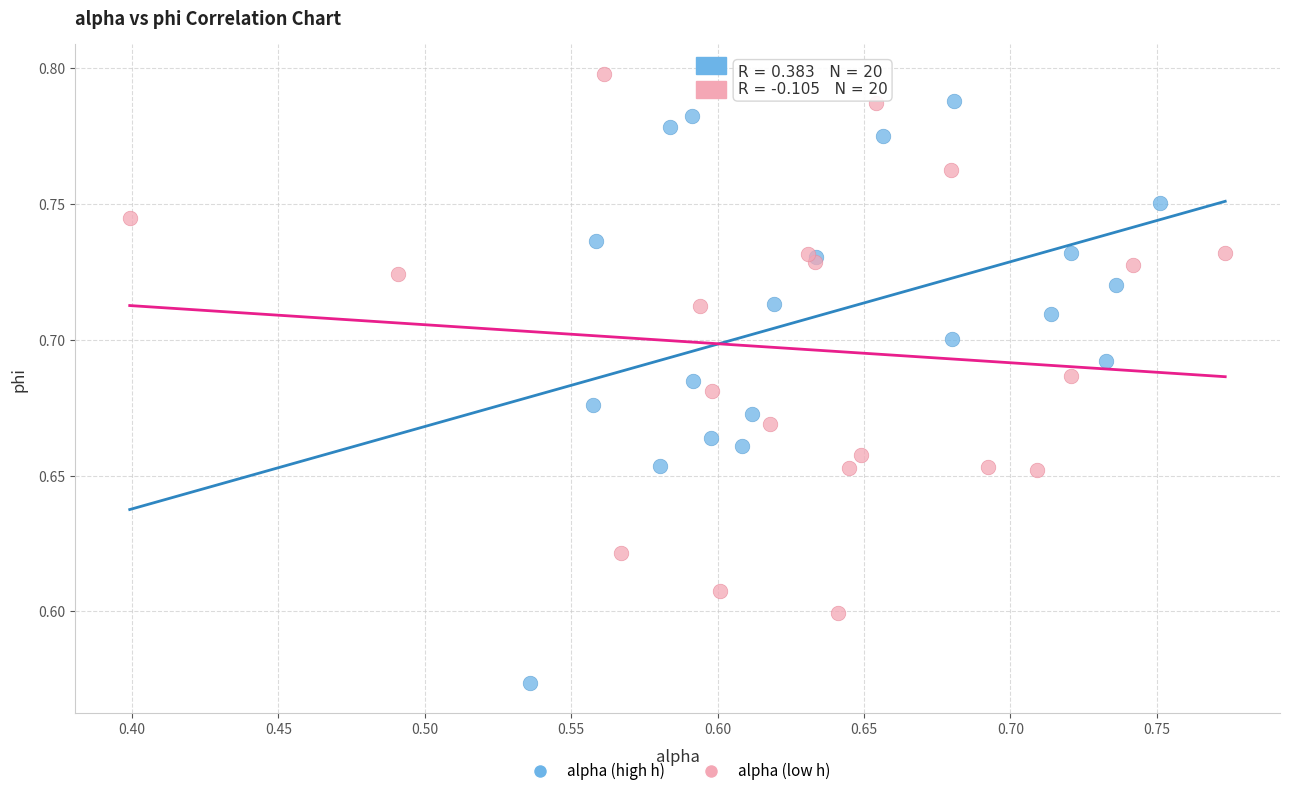

What are all the series names shown in the legend?

alpha (high h), alpha (low h)